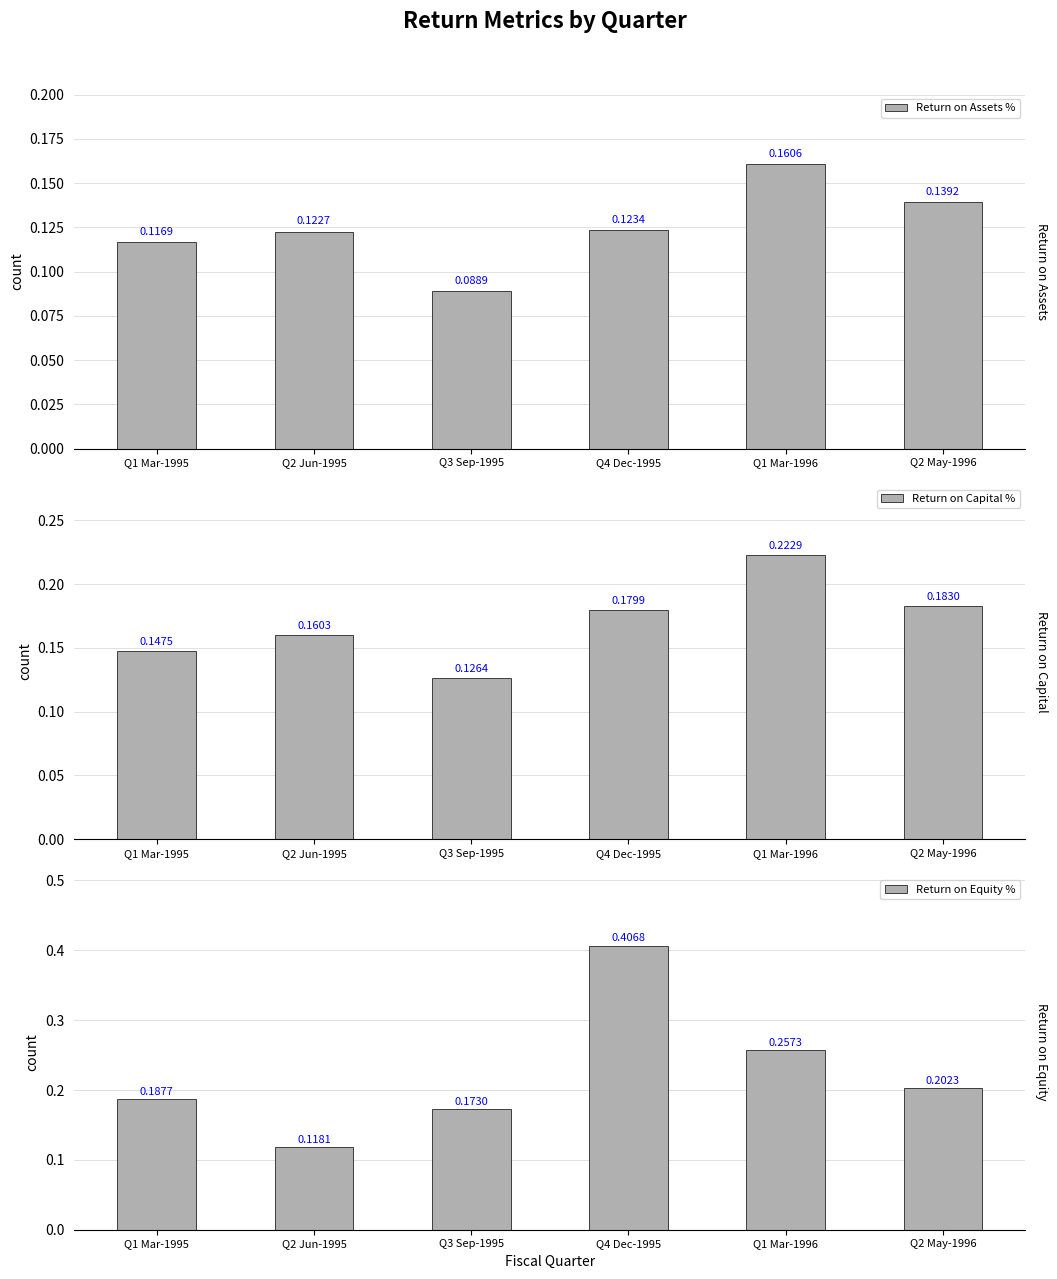

List the labels in order of Return on Capital % value, smallest first.

Q3 Sep-1995, Q1 Mar-1995, Q2 Jun-1995, Q4 Dec-1995, Q2 May-1996, Q1 Mar-1996